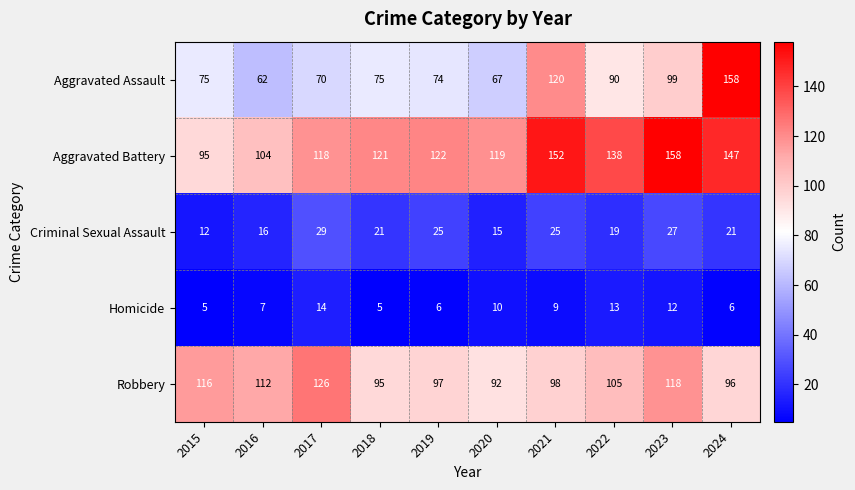

Rank the series at 2021 from highest to lowest value.

Aggravated Battery, Aggravated Assault, Robbery, Criminal Sexual Assault, Homicide